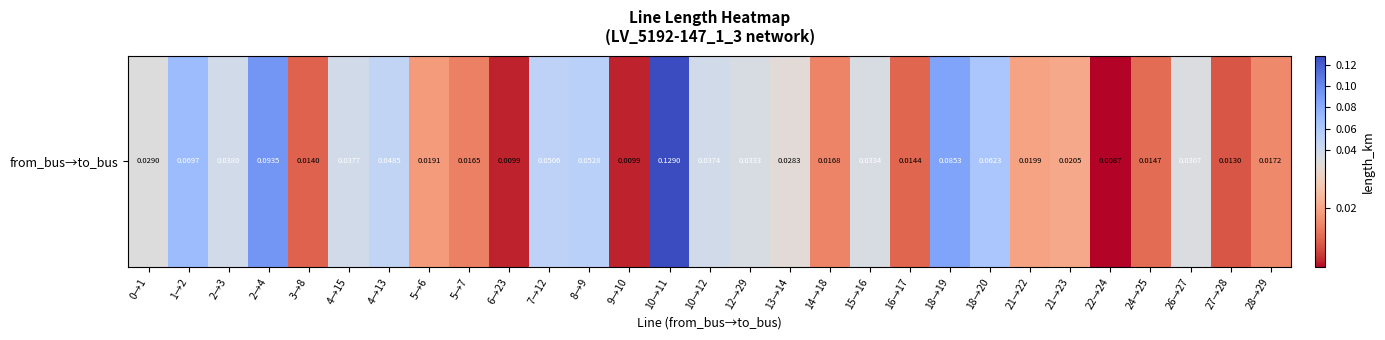

The value at 0→1 is 0.0. True or false?

False